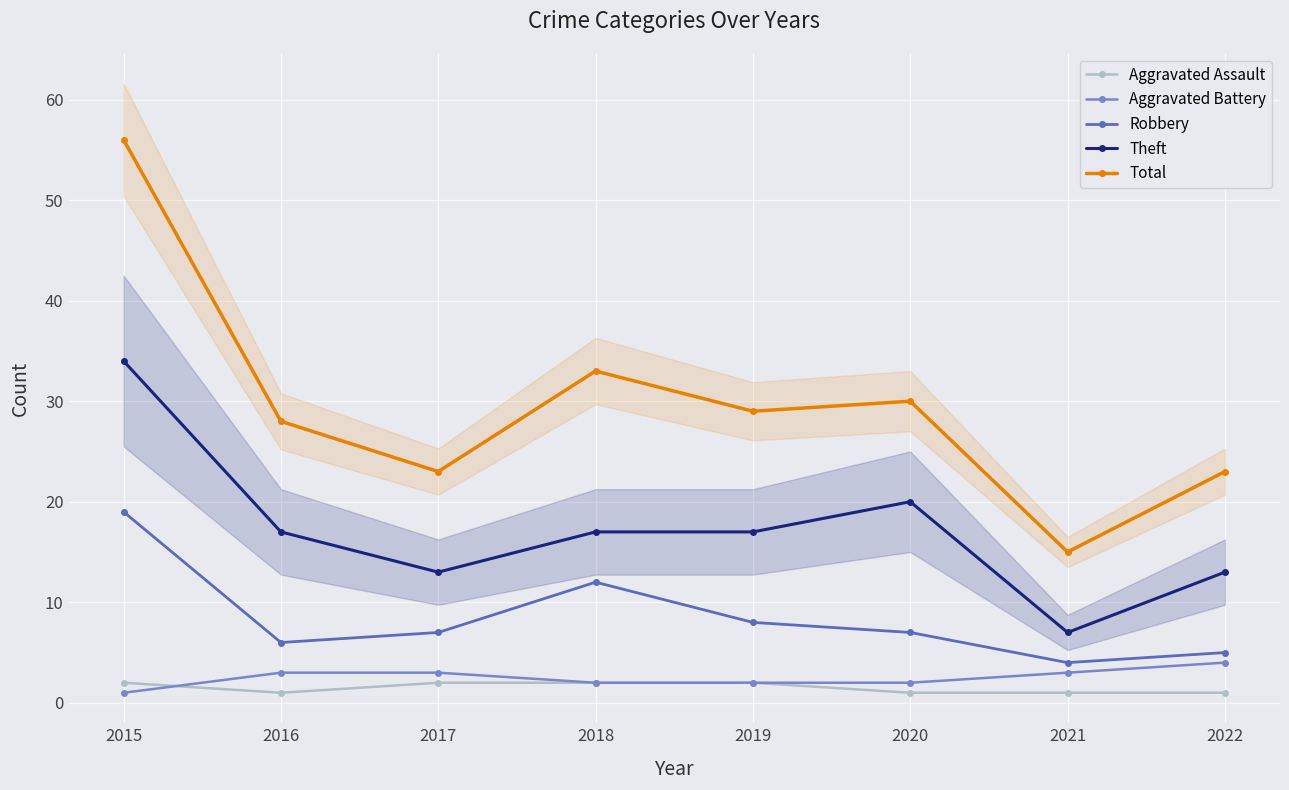

True or false: Aggravated Battery and Total intersect in this chart.

False